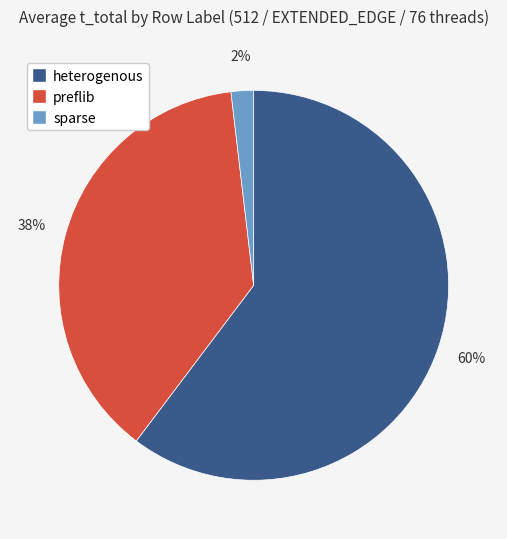

Is the sum of heterogenous and sparse greater than half?

Yes